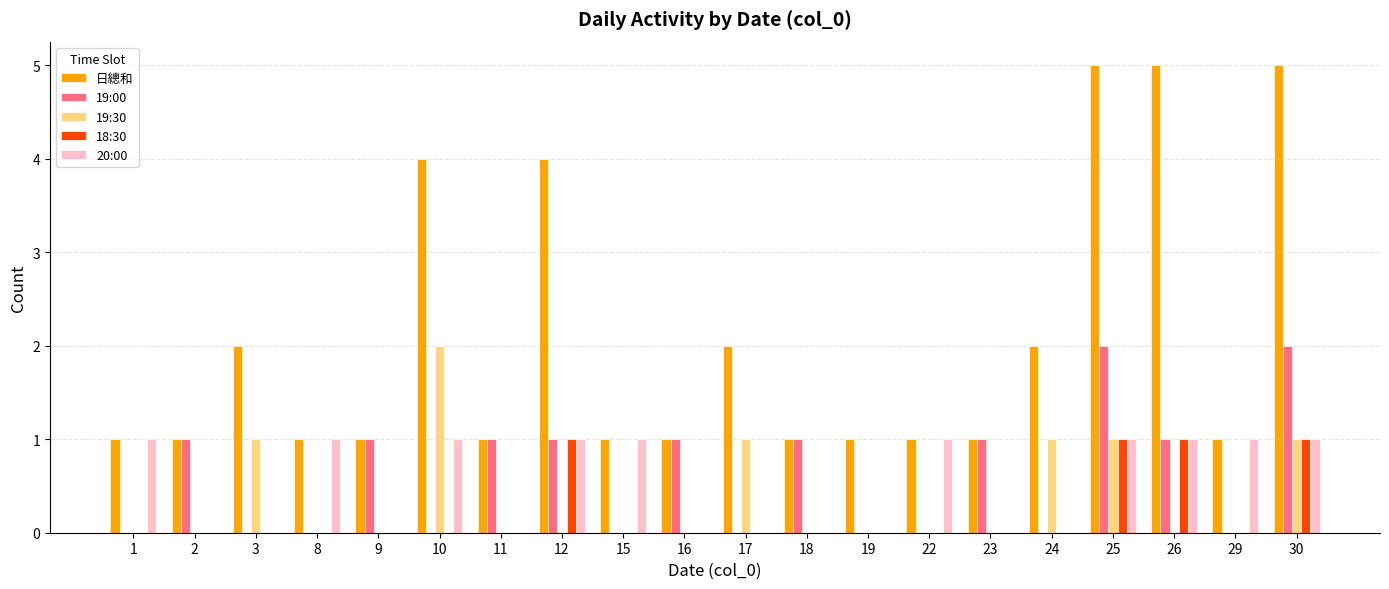

What is the maximum value shown in the chart?

5